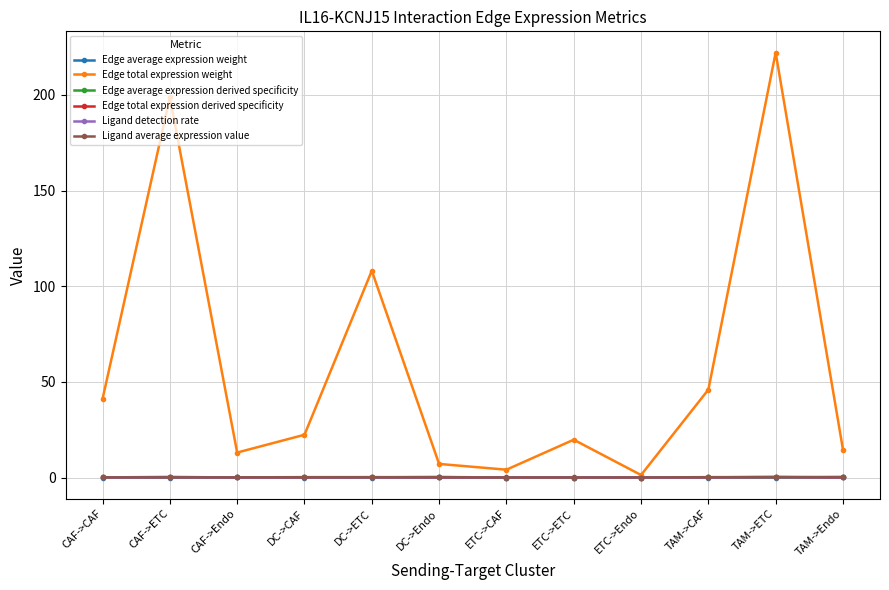

The Edge total expression weight series shows 22.3 at DC->CAF. True or false?

True